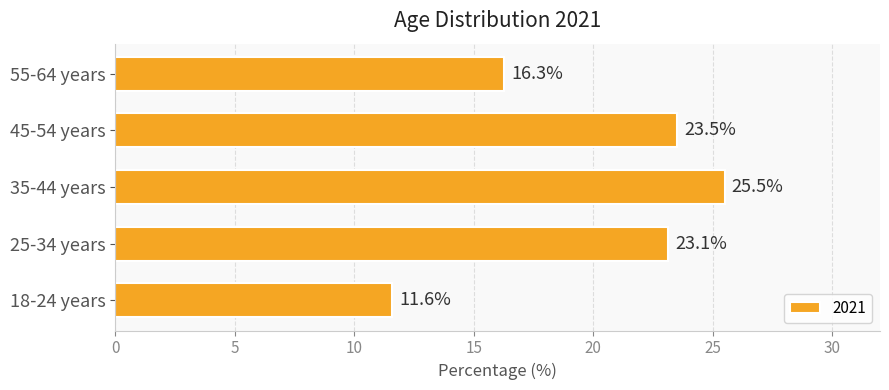

Between 18-24 years and 35-44 years, which is larger?

35-44 years